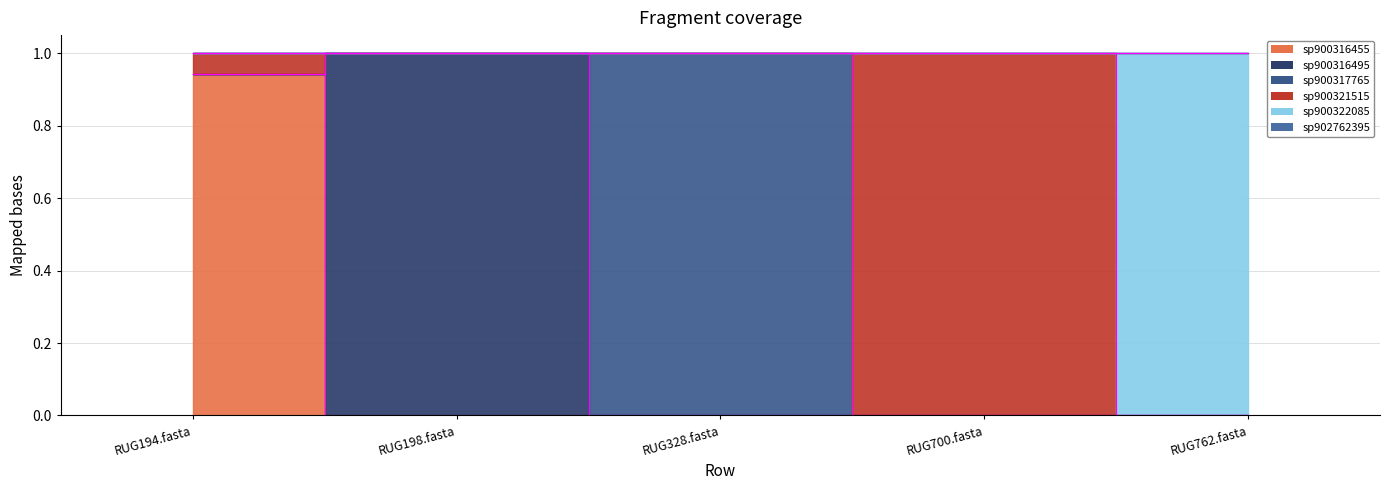

List the series in order of their peak value, lowest first.

sp902762395, sp900316455, sp900316495, sp900317765, sp900321515, sp900322085